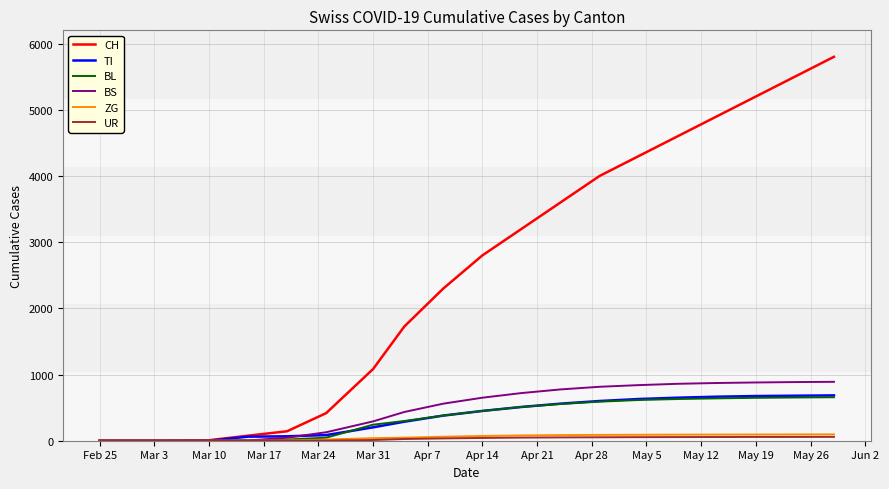

Which series has the largest total across all categories?

CH